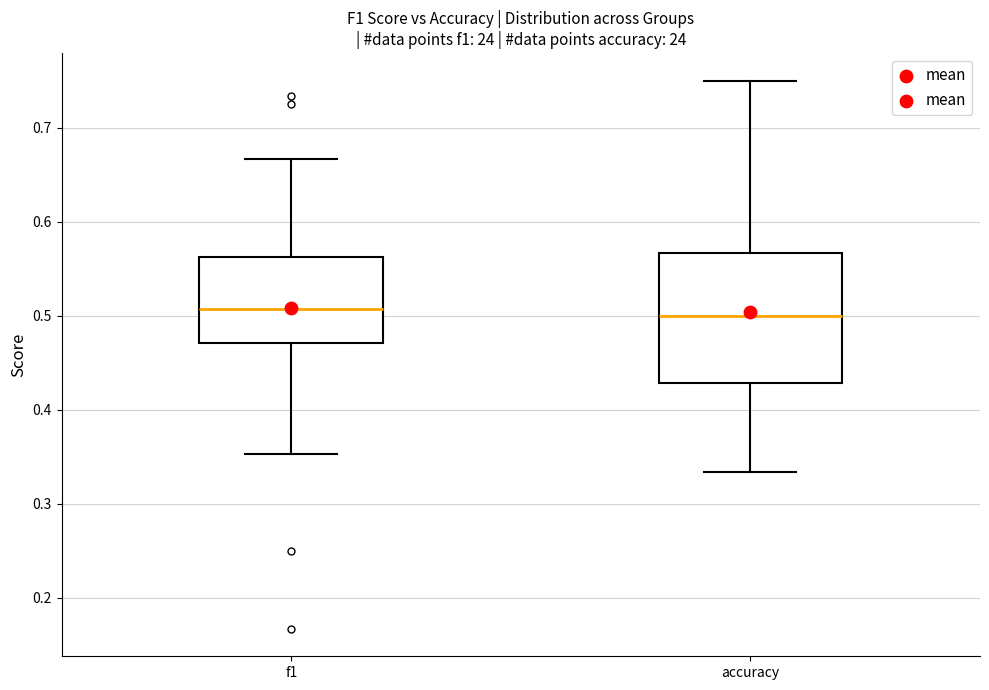

Reading left to right, read every box against the y-axis: the position of its median line, the range the box covers, and the ends of its whiskers. The values are not printed on the chart, so give them approximately, as read against the axis.

f1: median 0.51, box 0.47 to 0.56, whiskers 0.35 to 0.67
accuracy: median 0.50, box 0.43 to 0.57, whiskers 0.33 to 0.75